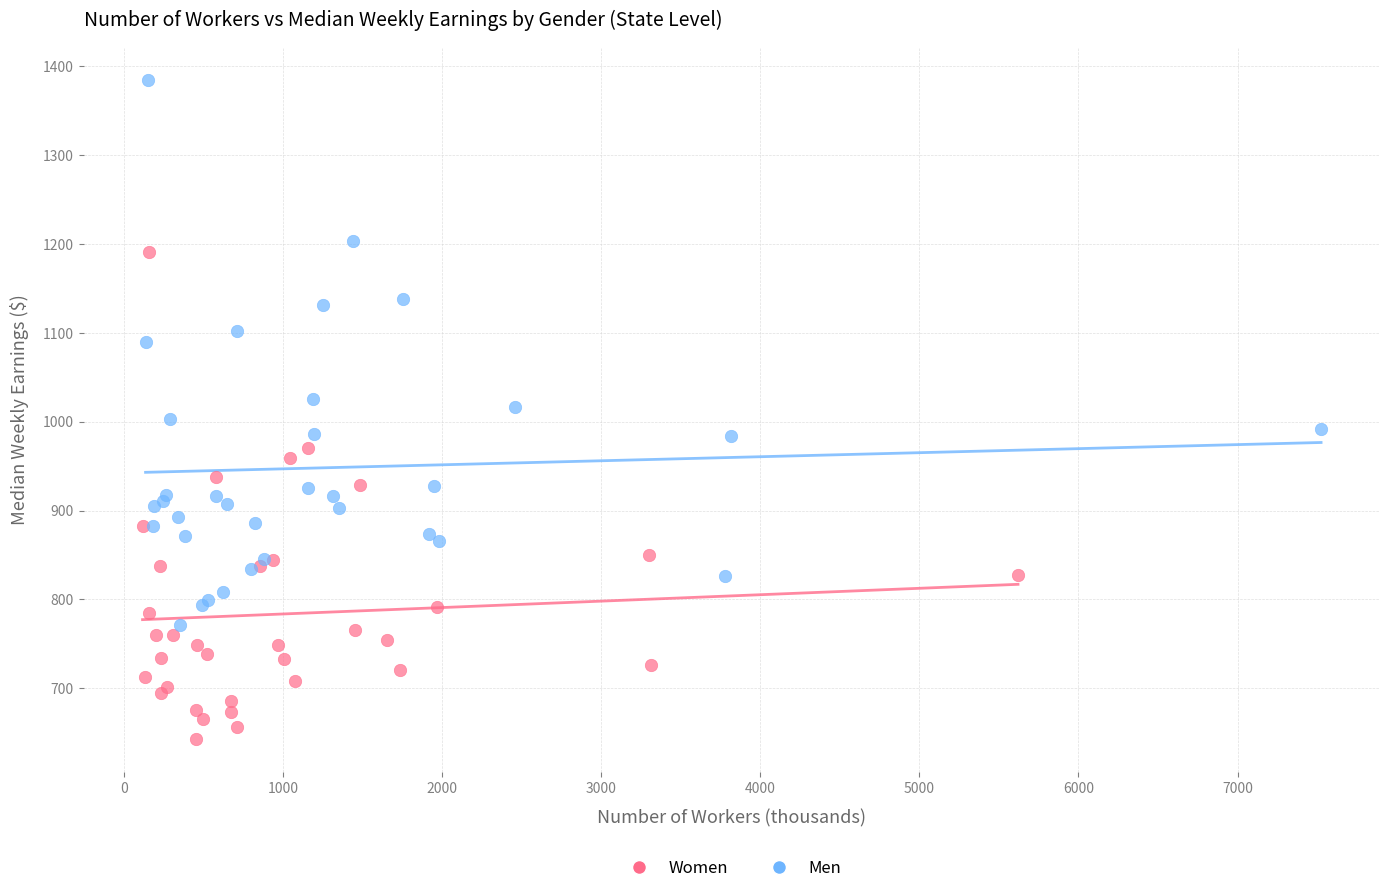

Which series has the largest Y range (max minus min)?

Men